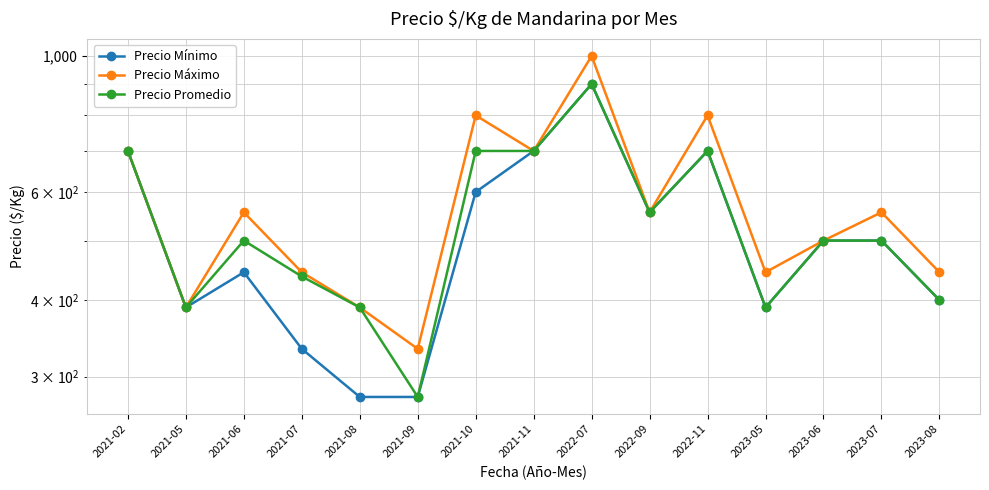

At which category is the sum across all series the highest?

2022-07